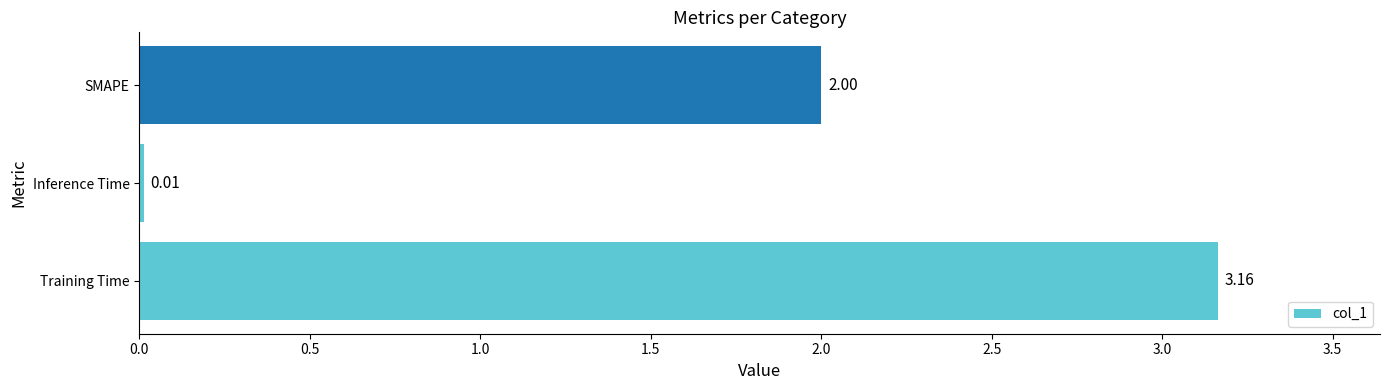

Which has a higher value, SMAPE or Inference Time?

SMAPE